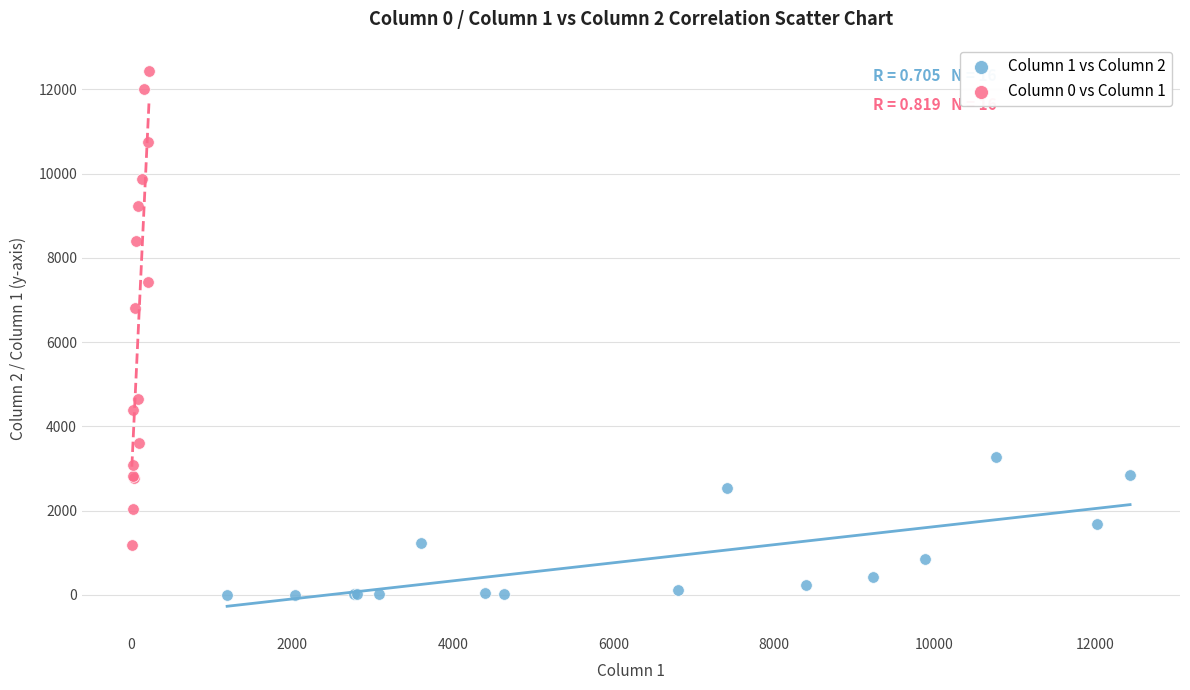

Which series has the widest spread of Y values?

Column 0 vs Column 1